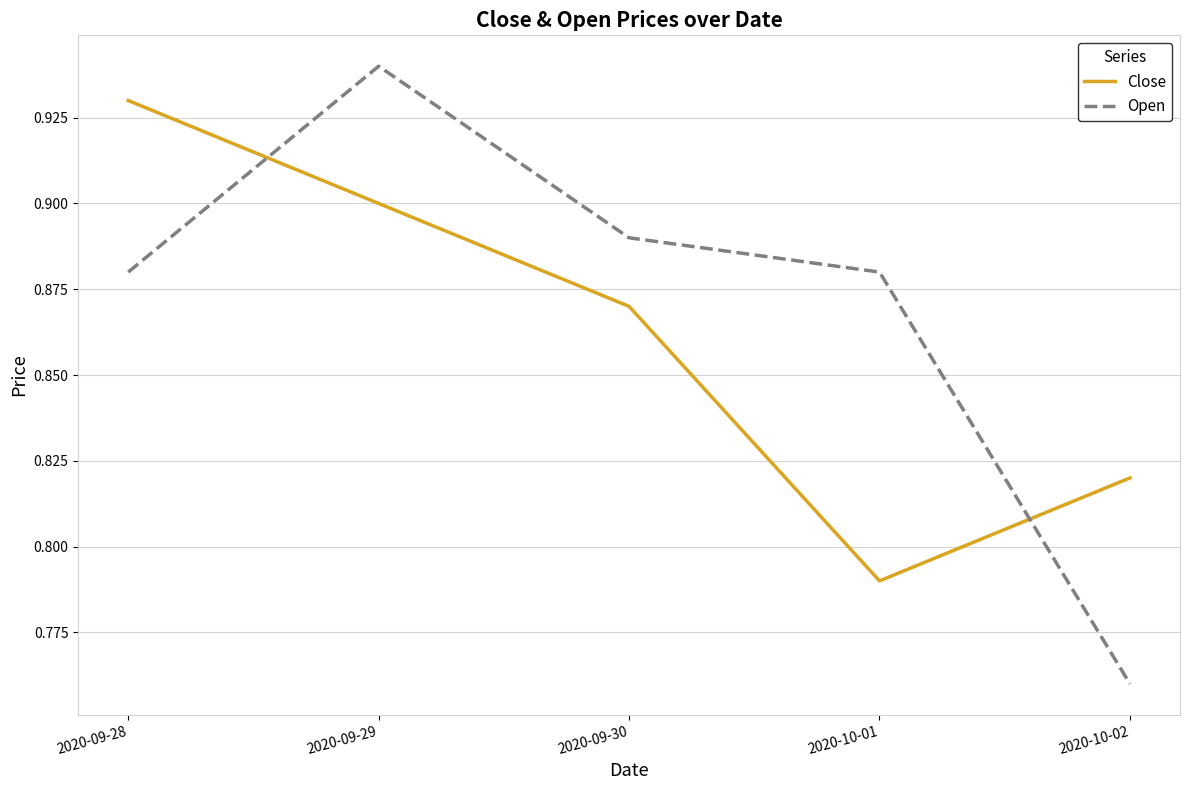

Between 2020-09-29 and 2020-10-01, which series saw the biggest shift?

Close